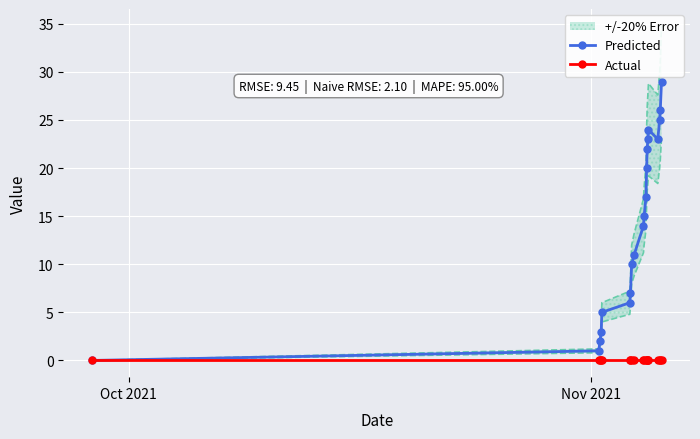

True or false: Actual and Predicted intersect in this chart.

False